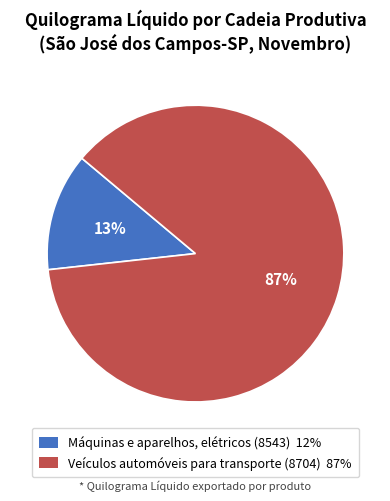

The Máquinas e aparelhos, elétricos (8543) slice represents 13% of the pie. True or false?

True